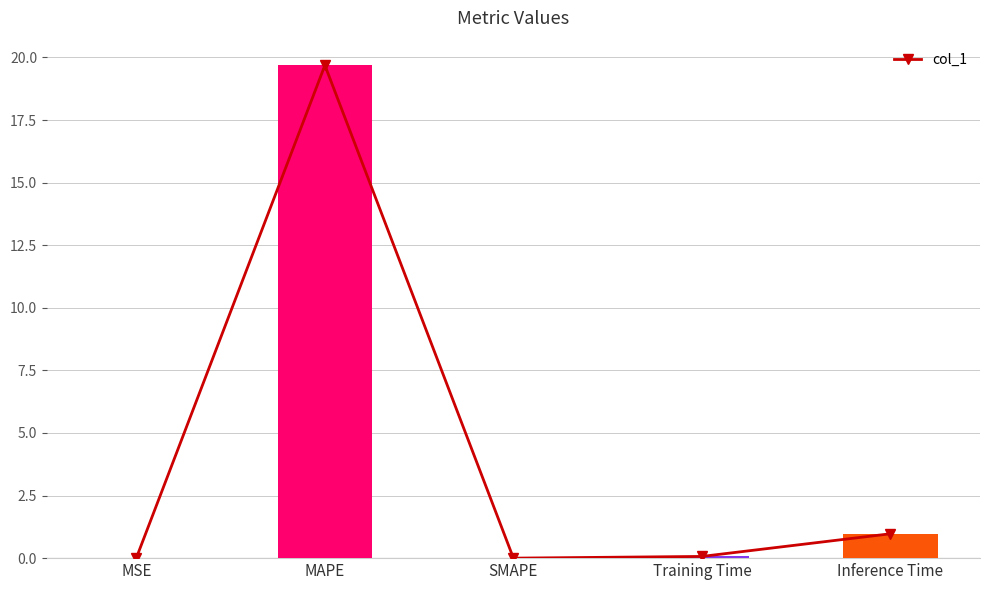

Reading right to left, list all the values displayed in this chart.

1.0	0.1	0.0	19.7	0.0